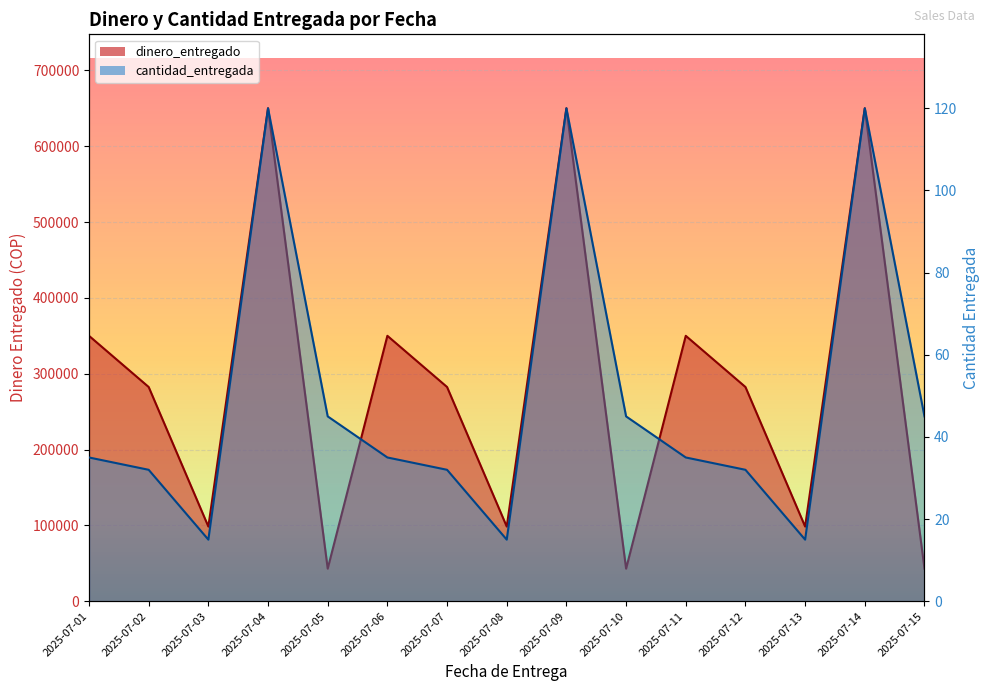

Reading left to right, transcribe all the data shown in this chart.

dinero_entregado: 2025-07-01=350000	2025-07-02=282500	2025-07-03=98500	2025-07-04=650000	2025-07-05=43000	2025-07-06=350000	2025-07-07=282500	2025-07-08=98500	2025-07-09=650000	2025-07-10=43000	2025-07-11=350000	2025-07-12=282500	2025-07-13=98500	2025-07-14=650000	2025-07-15=43000
cantidad_entregada: 2025-07-01=35	2025-07-02=32	2025-07-03=15	2025-07-04=120	2025-07-05=45	2025-07-06=35	2025-07-07=32	2025-07-08=15	2025-07-09=120	2025-07-10=45	2025-07-11=35	2025-07-12=32	2025-07-13=15	2025-07-14=120	2025-07-15=45